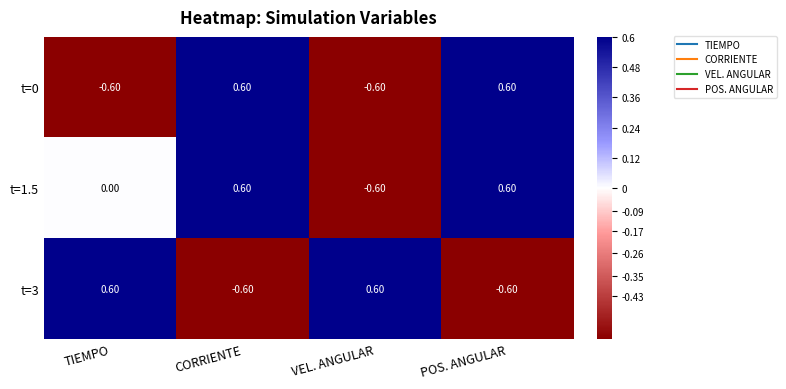

What is the minimum value shown in the chart?

-0.6